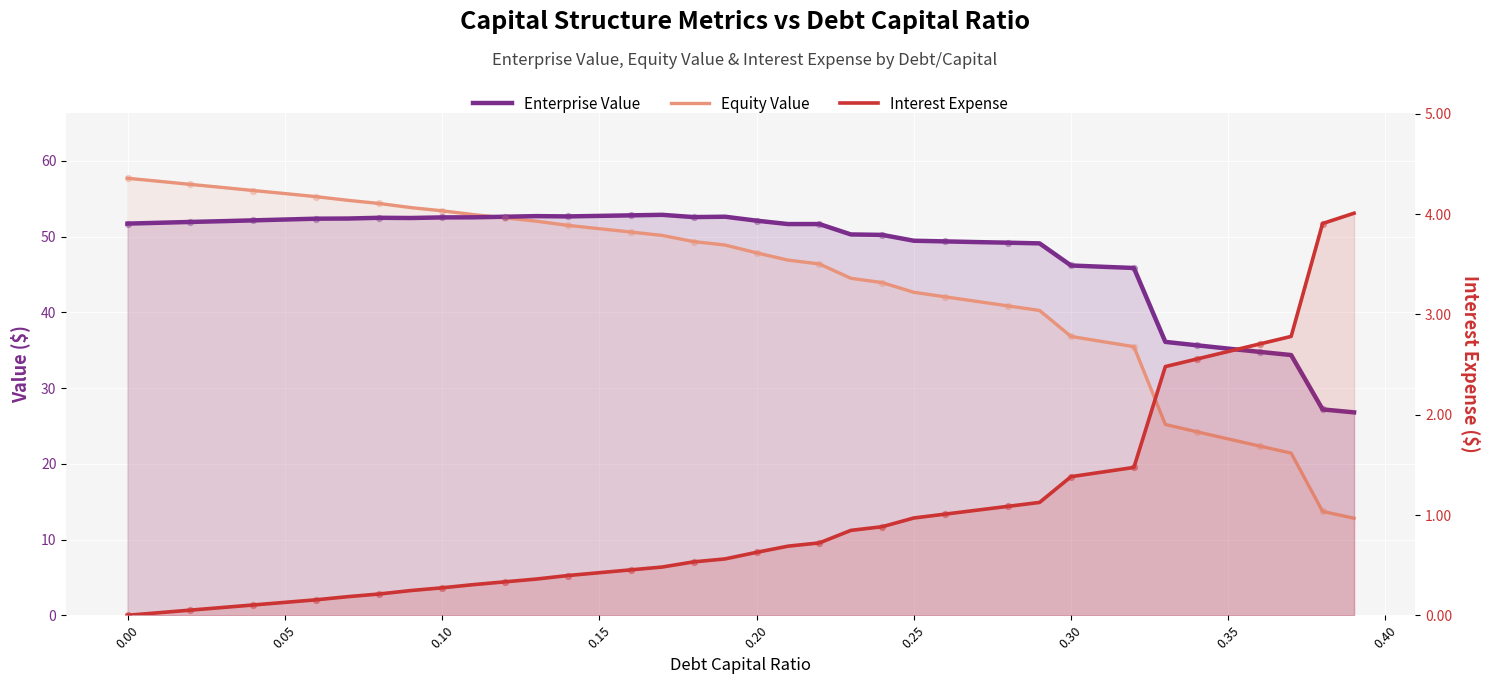

At how many categories does at least one series exceed 22?

40